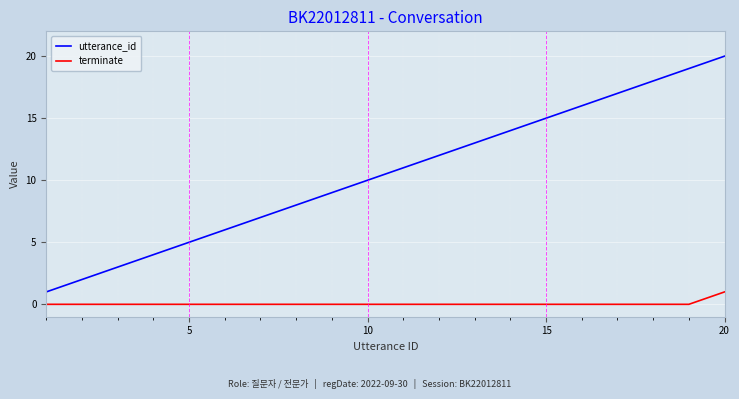

True or false: terminate and utterance_id cross at least once.

False